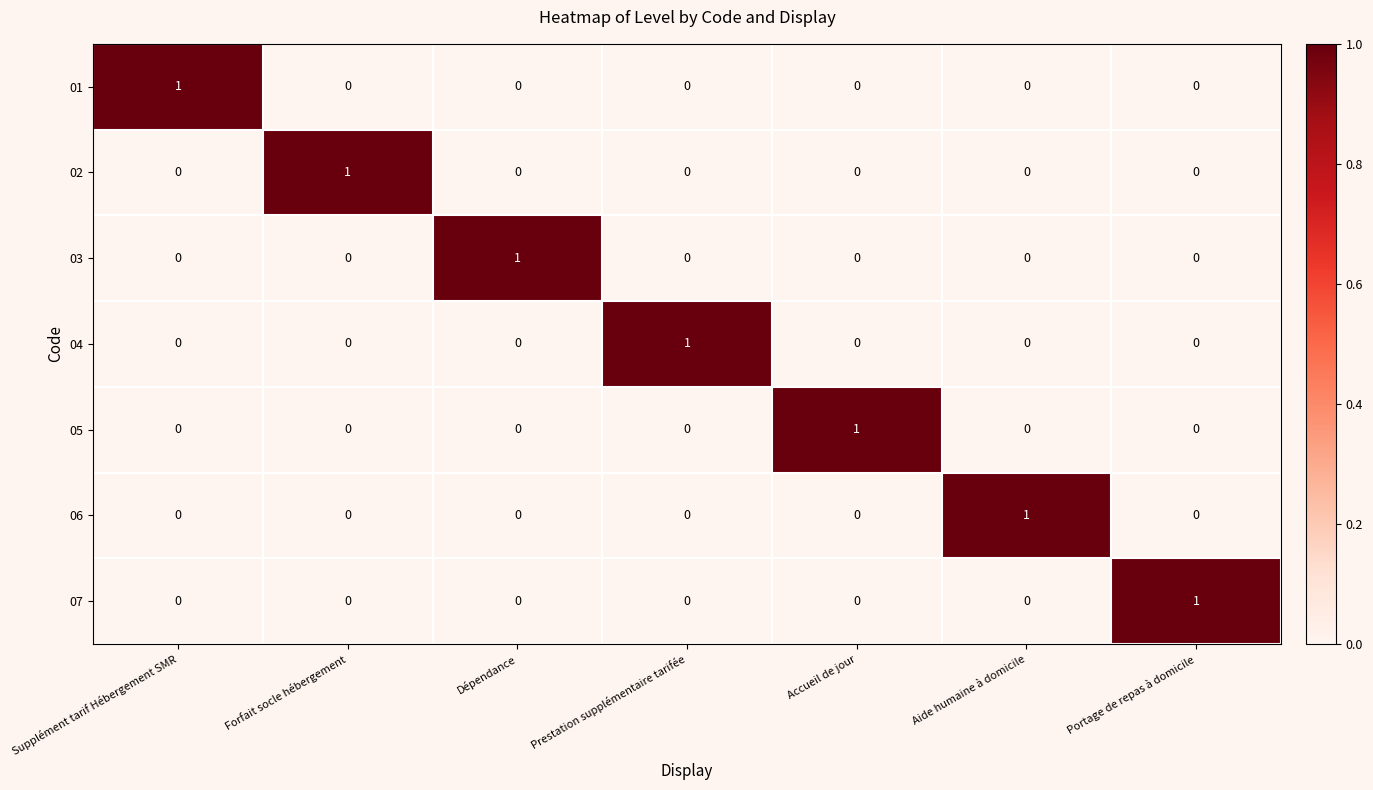

The 02 series shows 0 at Portage de repas à domicile. True or false?

True